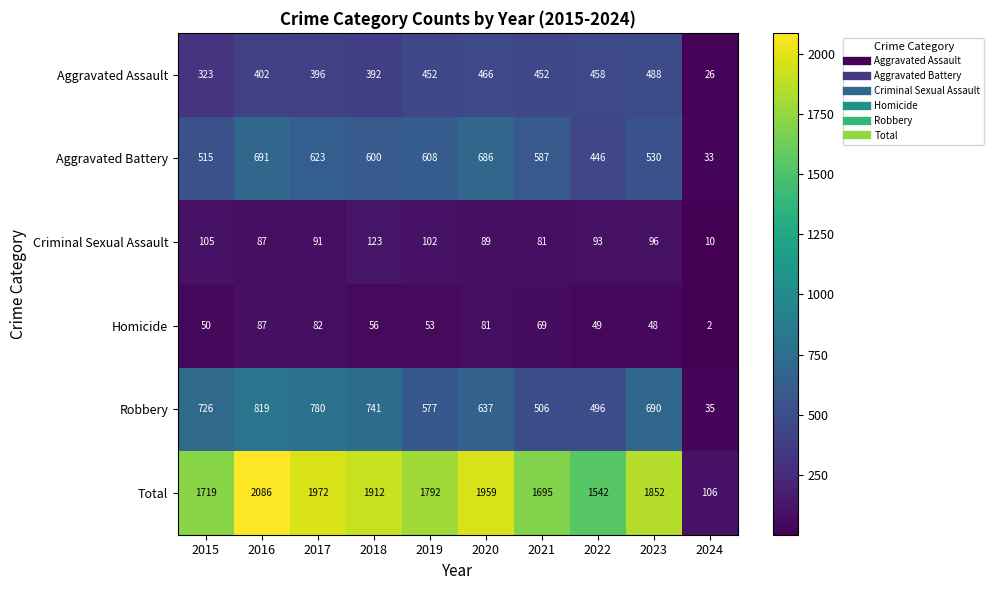

Which series has the largest range (max minus min)?

Total